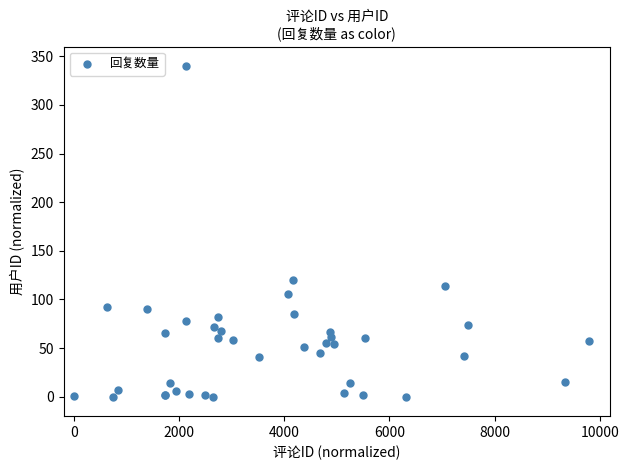

What Y value in the scatter plot is closest to 170?

119.5